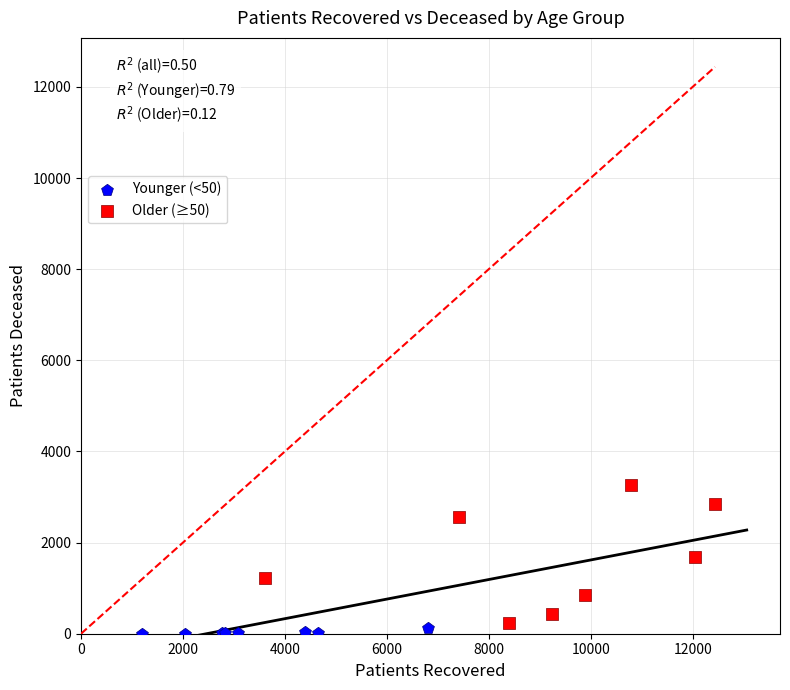

Which series contains the highest Y value?

Older (≥50)